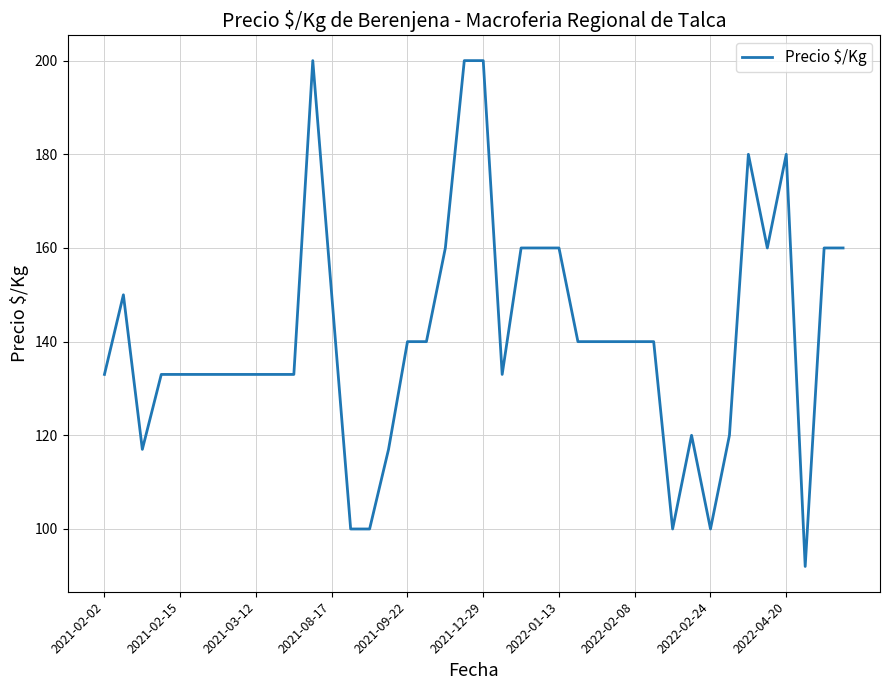

What is the difference between the second highest and second lowest values?

100